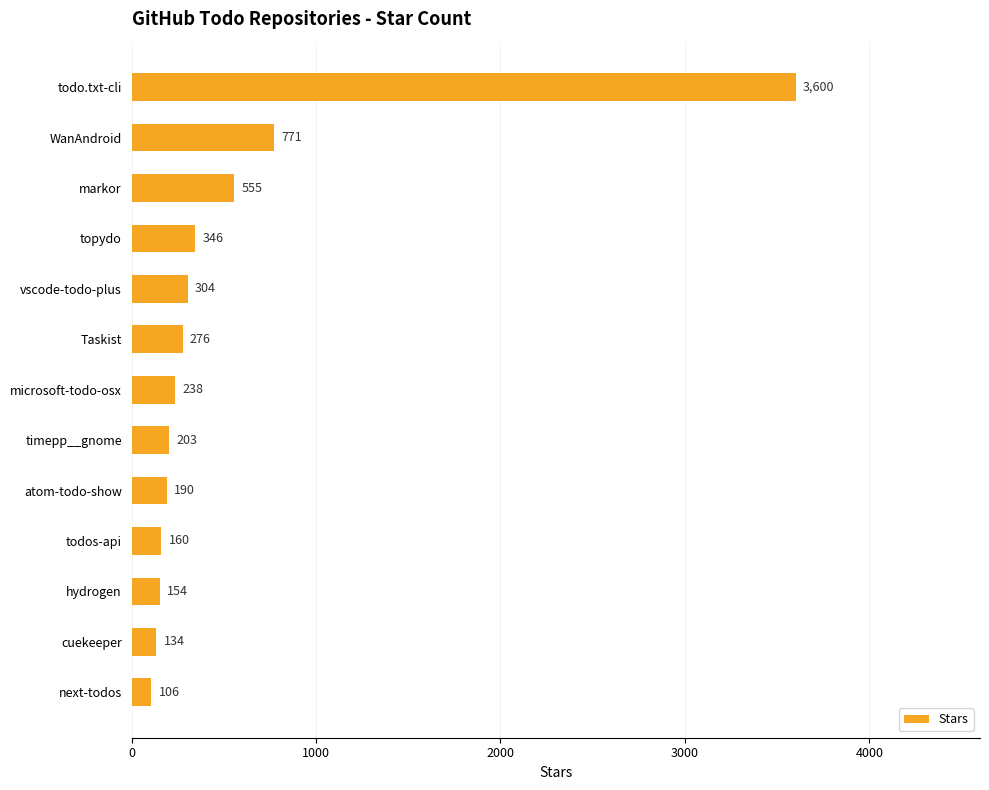

The chart shows a value of 223 at markor. True or false?

False